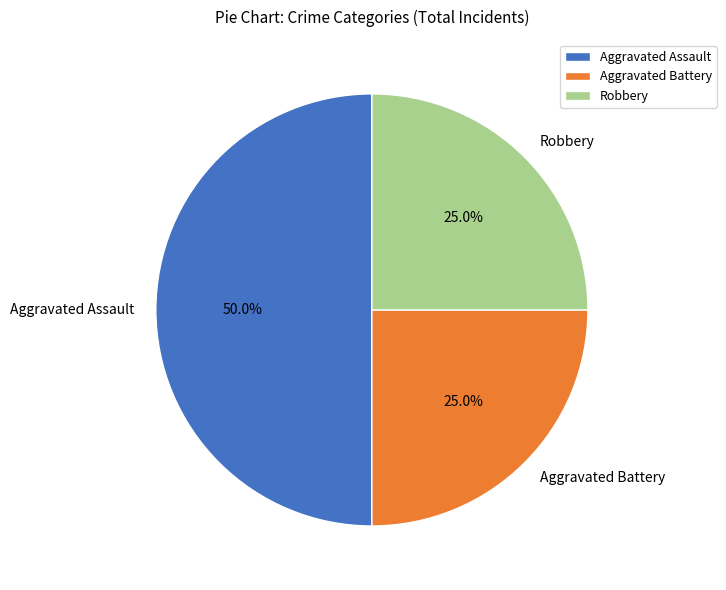

To the nearest percent, what percentage of the pie is Robbery?

25%